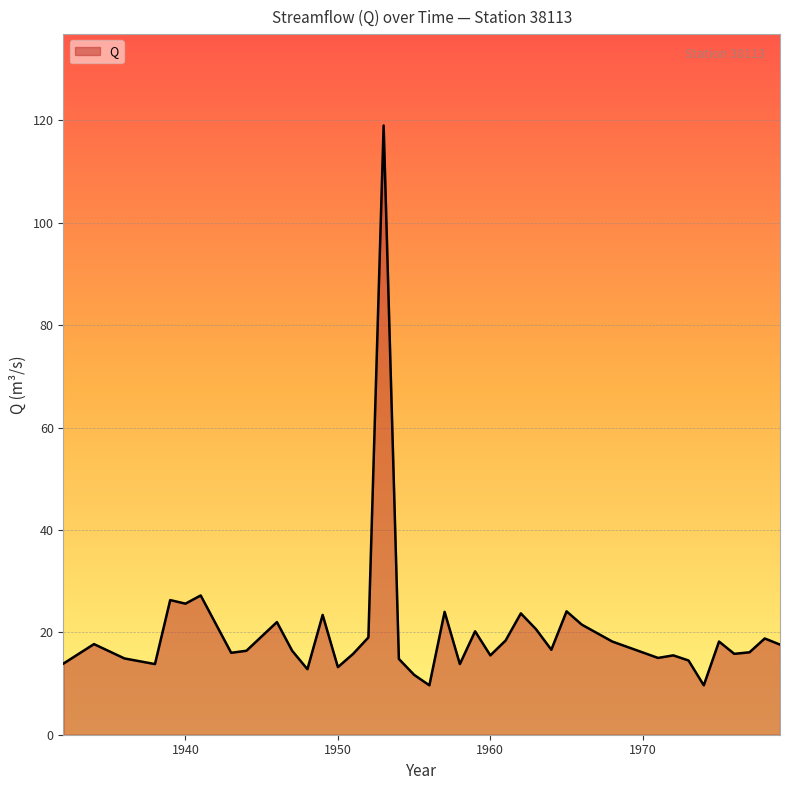

How many lines are shown in the chart?

1